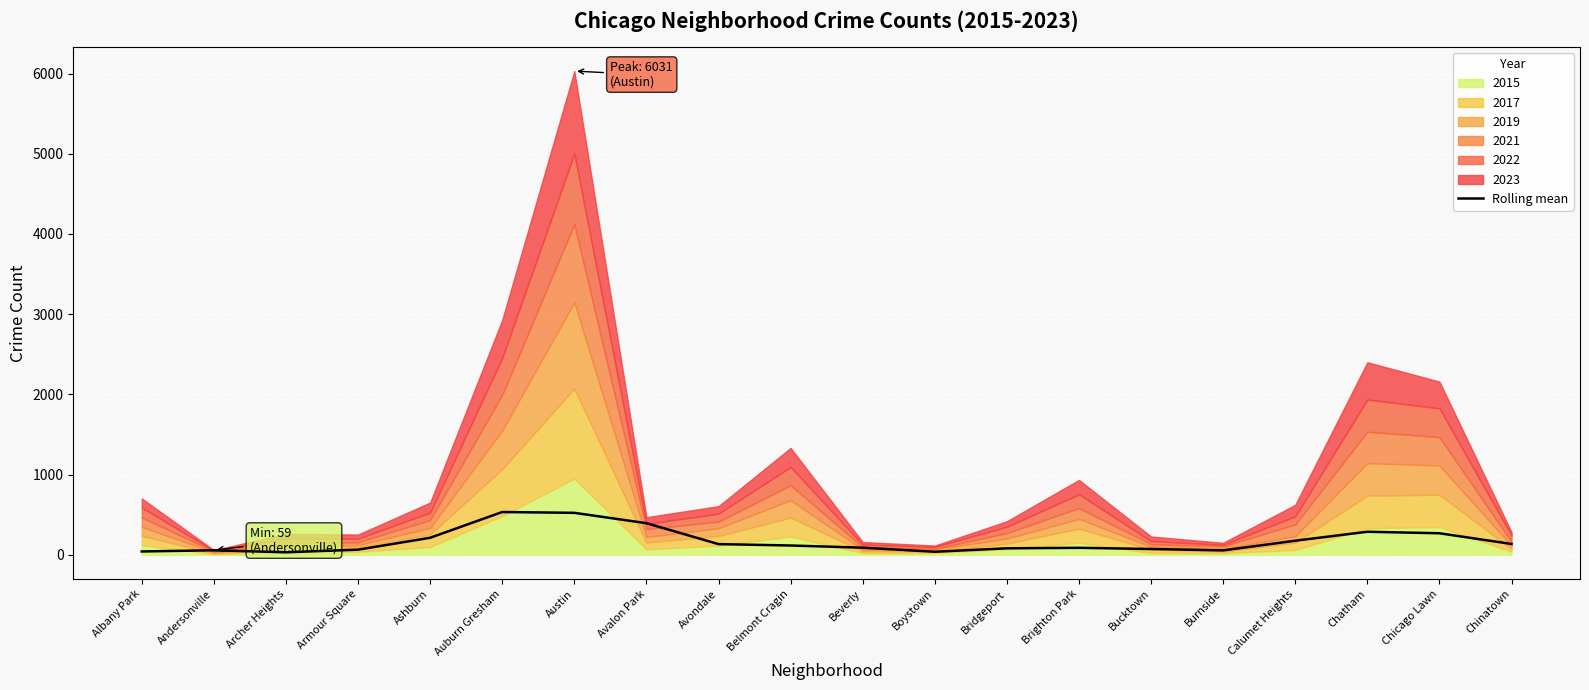

Does the chart display data point markers on the line(s)?

No